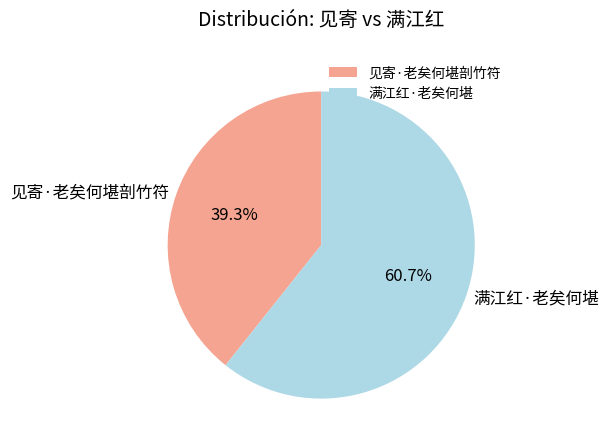

True or false: 满江红·老矣何堪 accounts for 61% of the total.

True